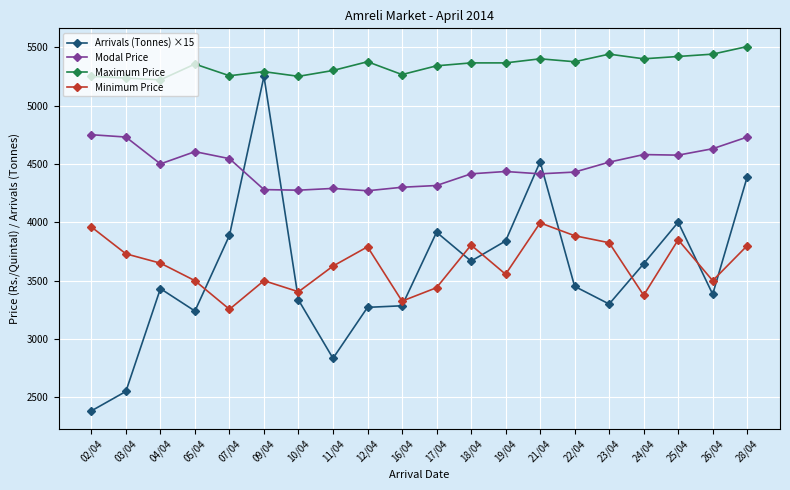

The value of Maximum Price at 02/04 is 5250.0. True or false?

True